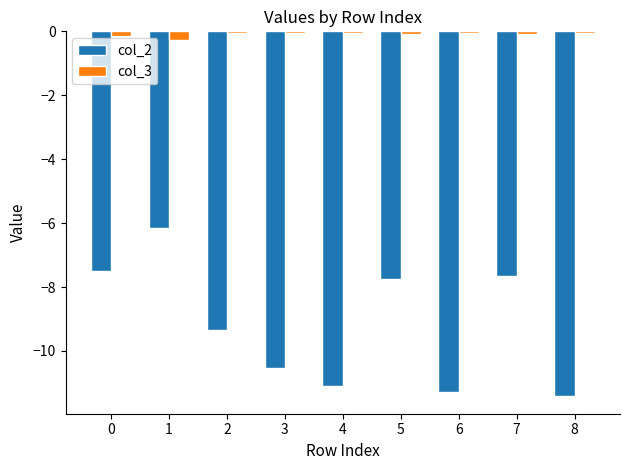

What is the sum of all col_2 values?

-82.7